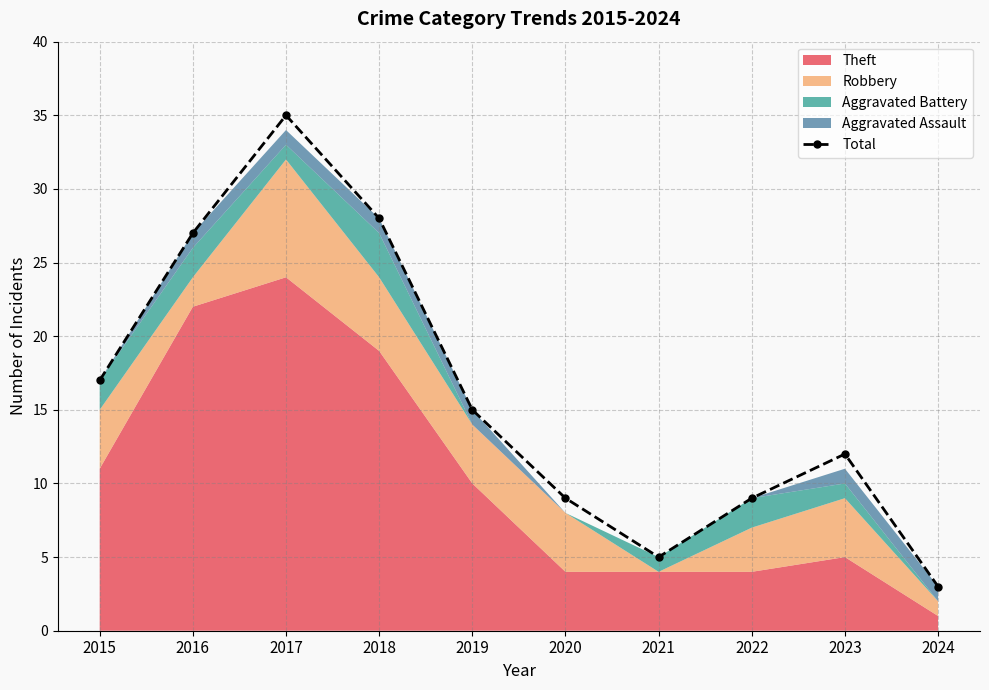

True or false: the data shows 3 at 2023.

False